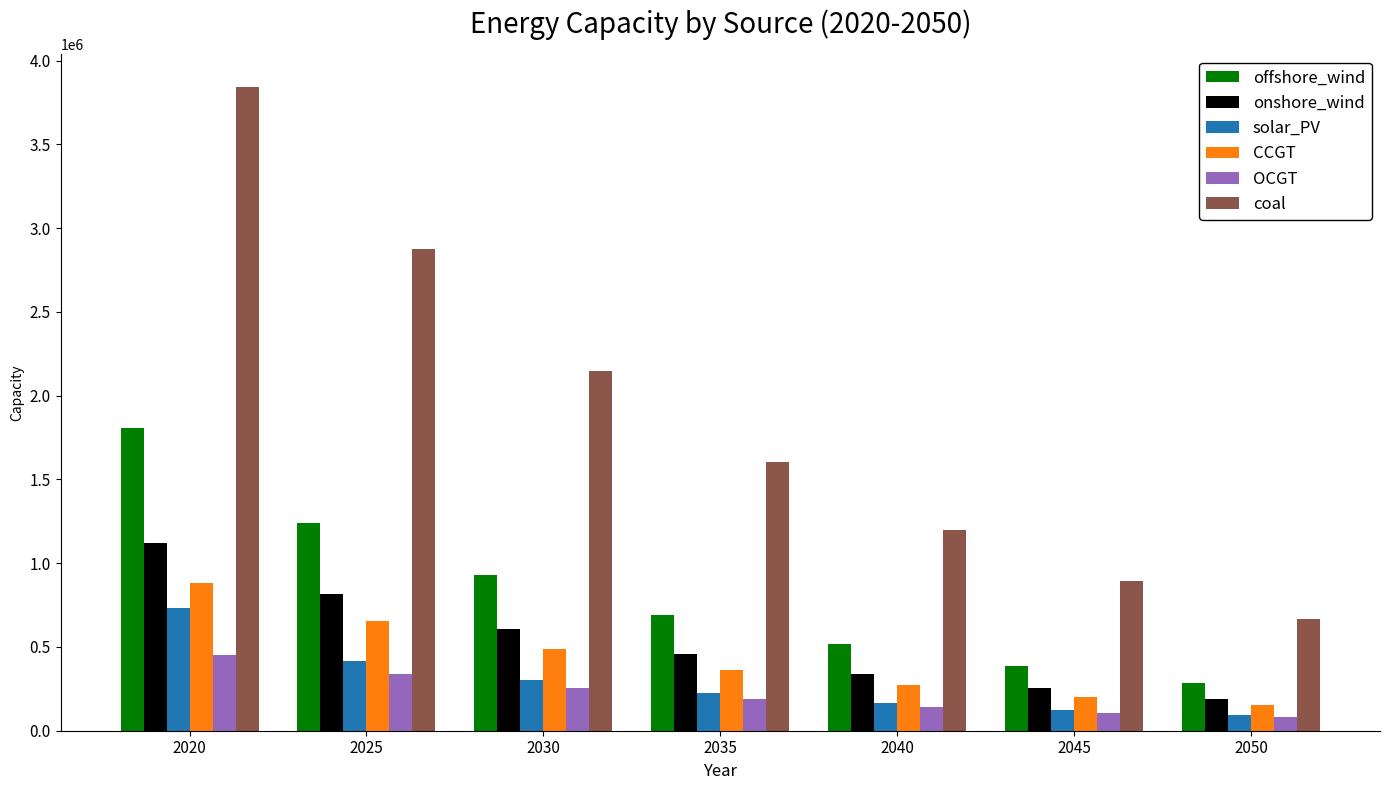

Which series has the largest total across all categories?

coal